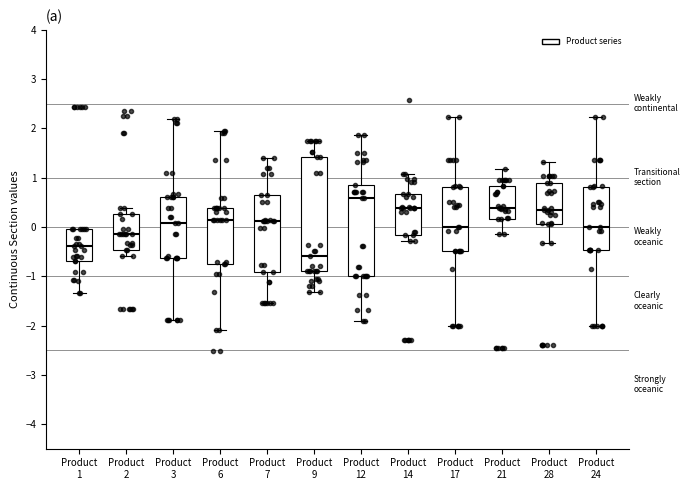

Reading left to right, transcribe this box plot: for each box, give where its median line is, the range the box spans, and where its two whiskers end, as read against the y-axis. The values are not printed on the chart, so give them approximately, as read against the axis.

Product 1: median -0.4, box -0.7 to 0.0, whiskers -1.3 to 0.0
Product 2: median -0.1, box -0.5 to 0.3, whiskers -0.6 to 0.4
Product 3: median 0.1, box -0.6 to 0.6, whiskers -1.9 to 2.2
Product 6: median 0.1, box -0.7 to 0.4, whiskers -2.1 to 2.0
Product 7: median 0.1, box -0.9 to 0.6, whiskers -1.5 to 1.4
Product 9: median -0.6, box -0.9 to 1.4, whiskers -1.3 to 1.7
Product 12: median 0.6, box -1.0 to 0.9, whiskers -1.9 to 1.9
Product 14: median 0.4, box -0.2 to 0.7, whiskers -0.3 to 1.1
Product 17: median 0.0, box -0.5 to 0.8, whiskers -2.0 to 2.2
Product 21: median 0.4, box 0.2 to 0.8, whiskers -0.1 to 1.2
Product 28: median 0.3, box 0.1 to 0.9, whiskers -0.3 to 1.3
Product 24: median 0.0, box -0.5 to 0.8, whiskers -2.0 to 2.2